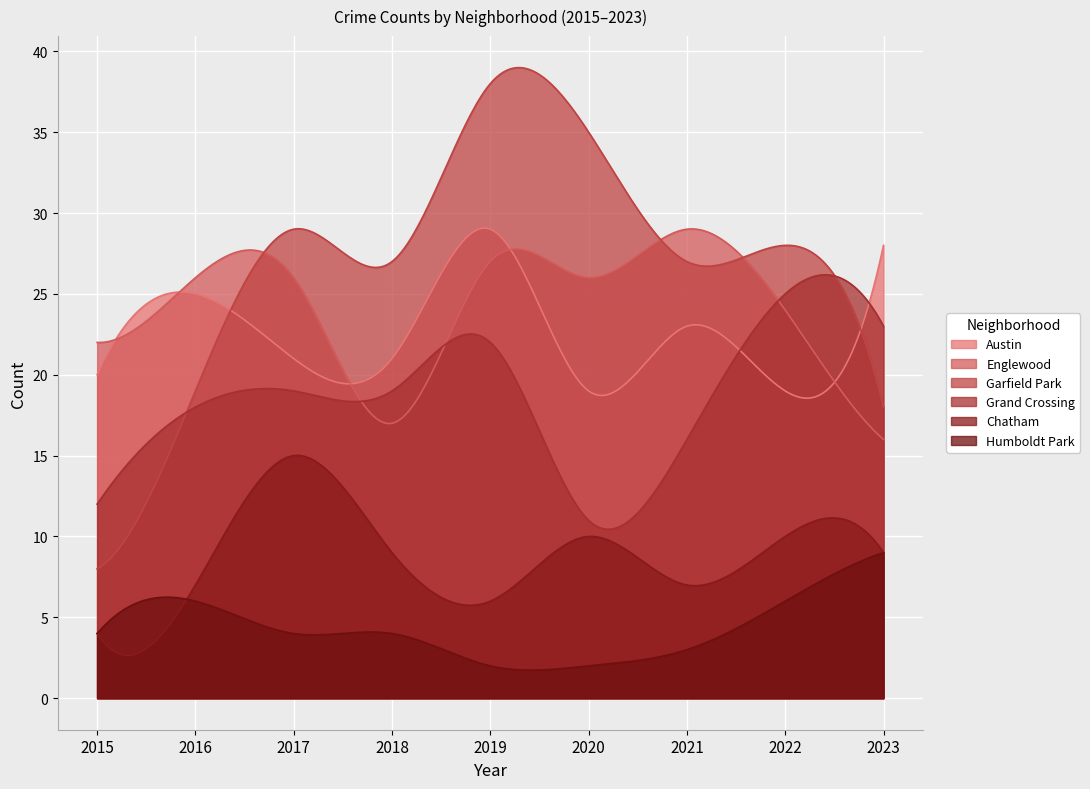

What is the difference between the highest and lowest values at 2018?

23